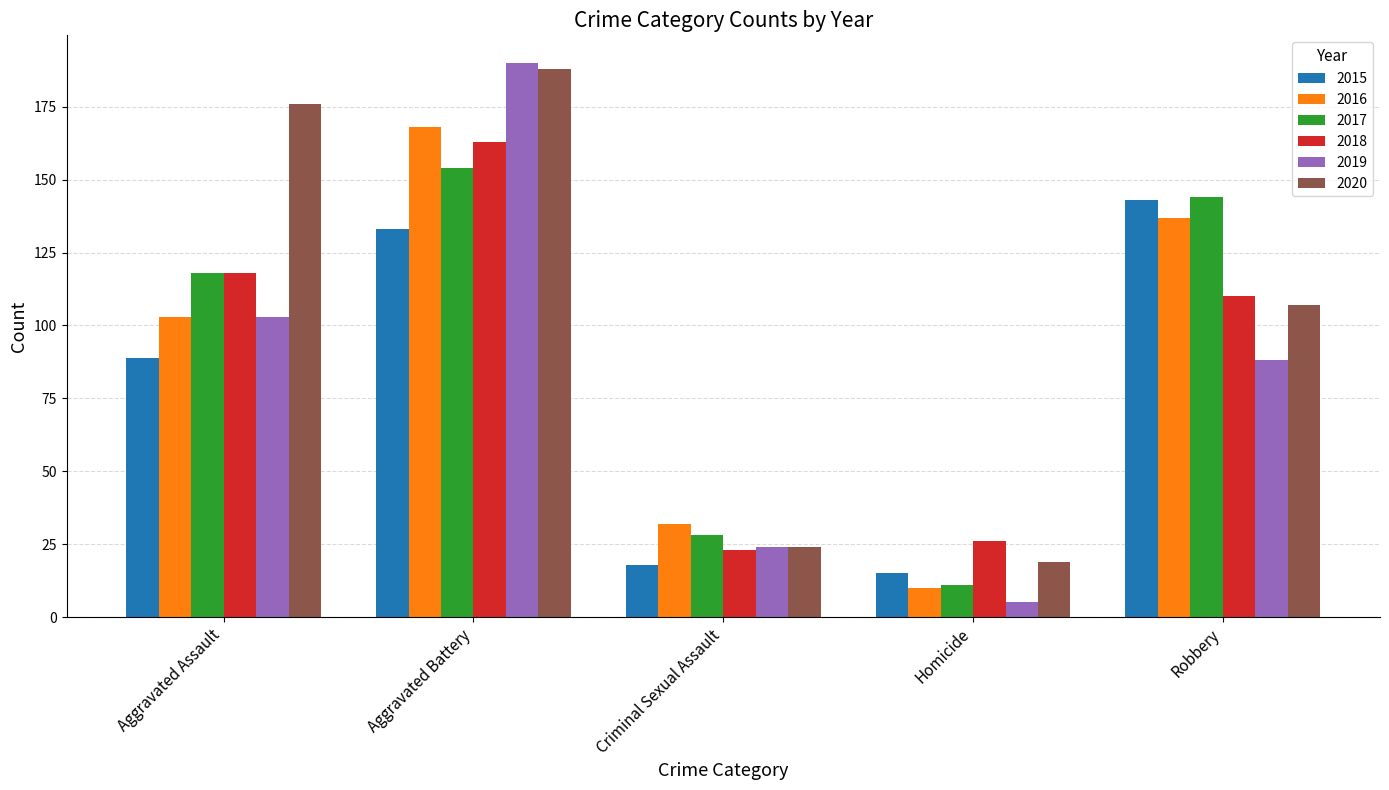

What is the label of the 4th bar from the left?

Homicide